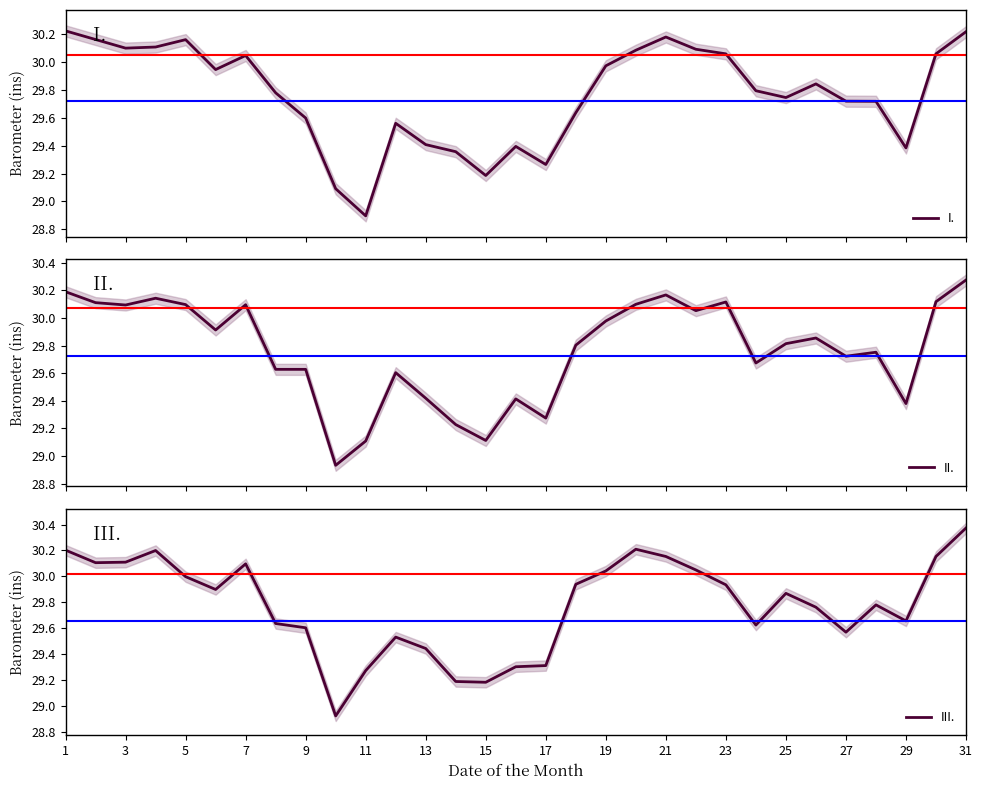

At which label does III. reach its peak?

31